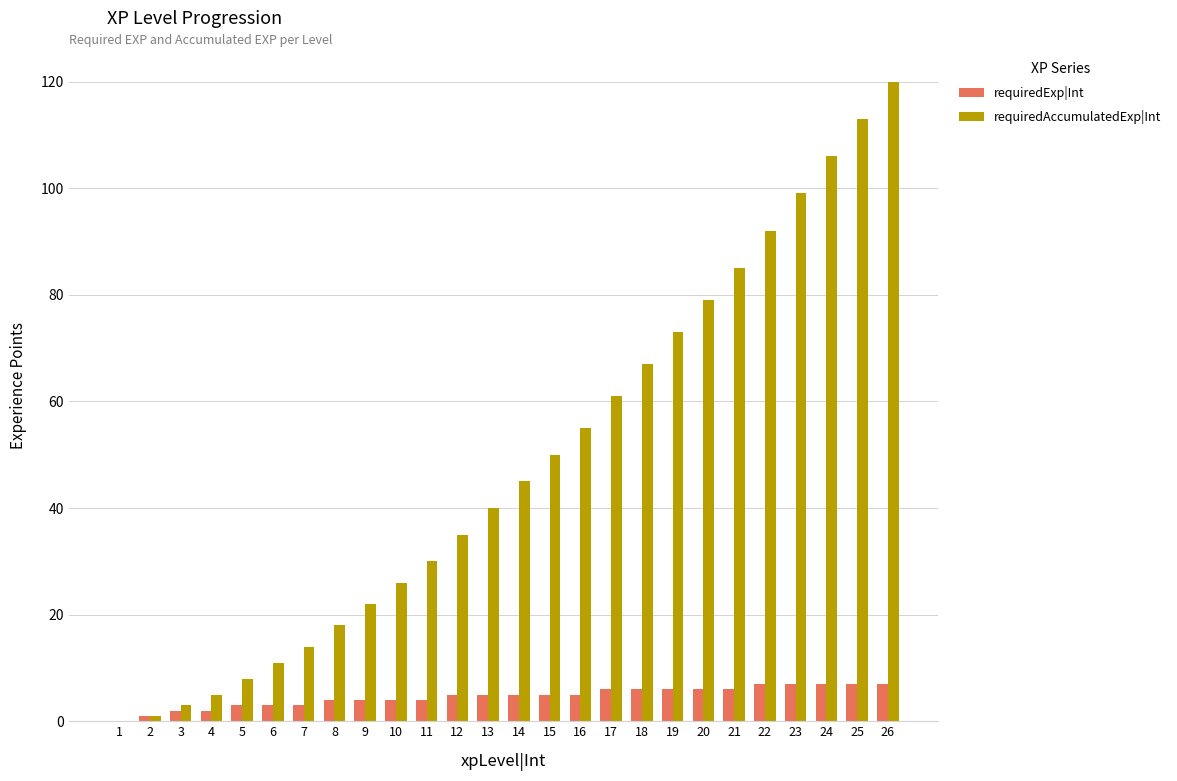

What is the sum of the requiredAccumulatedExp|Int values at 19 and 14?

118